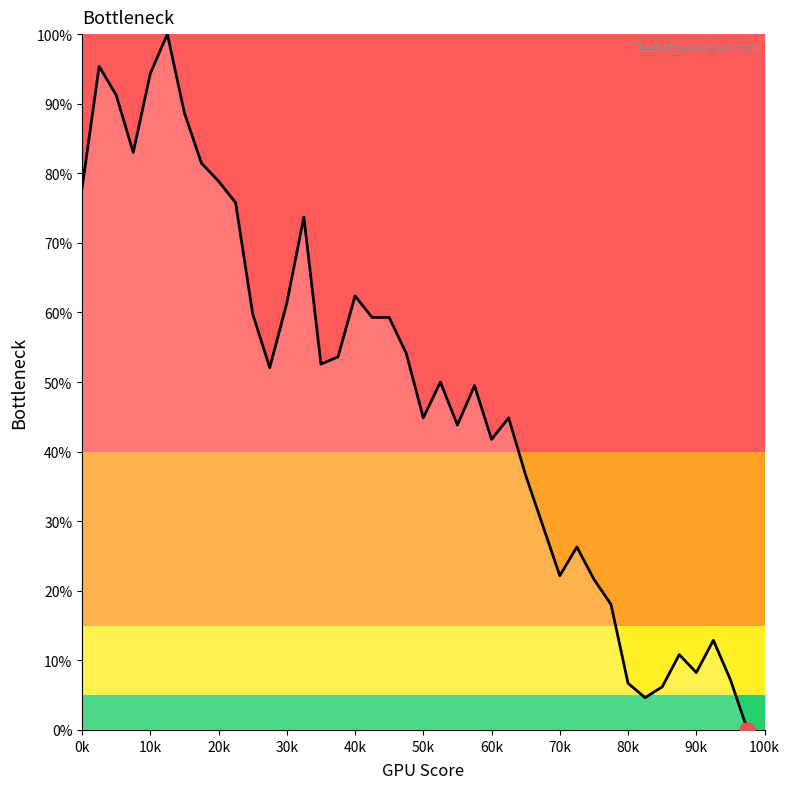

What is the maximum value shown in the chart?

100.0